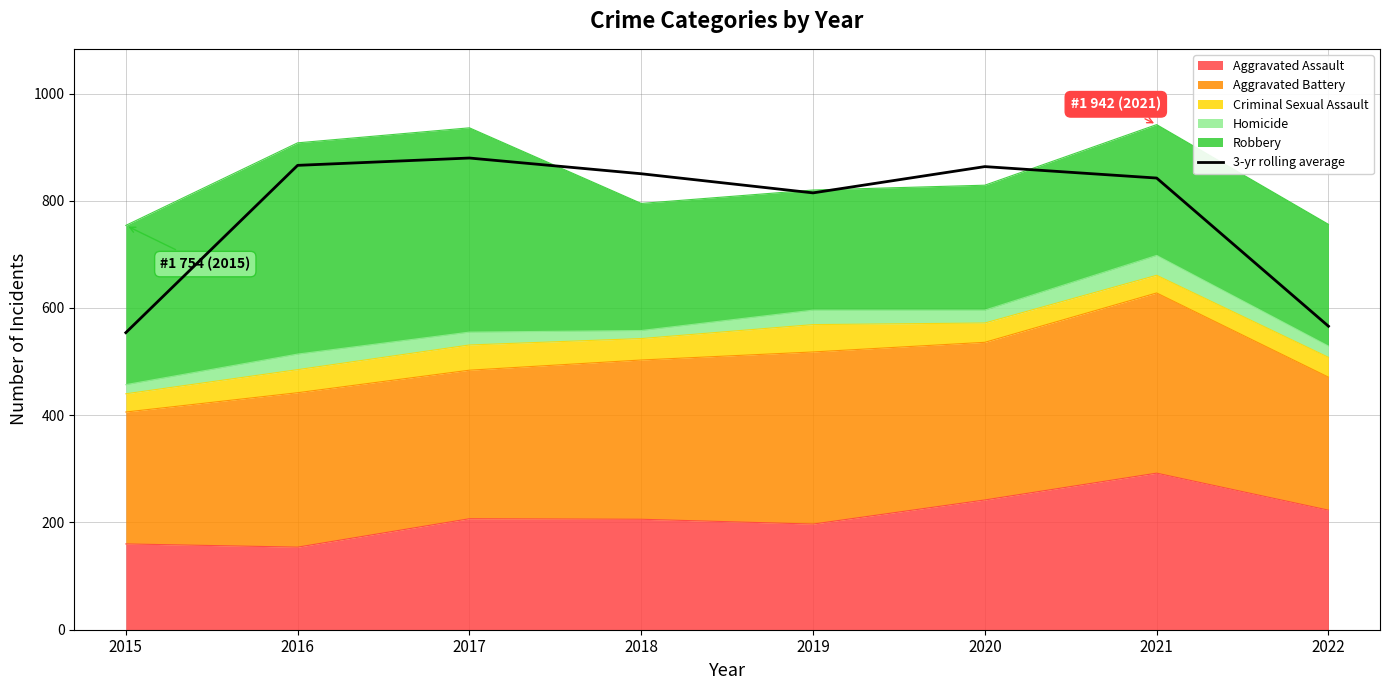

True or false: the data shows 1282.9 at 2018.

False